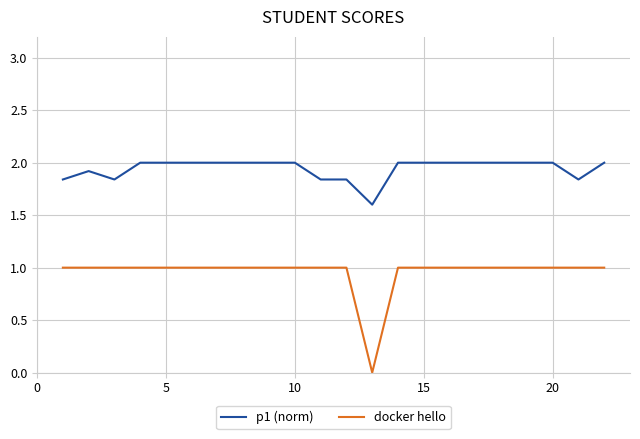

Which series has the largest range (max minus min)?

docker hello